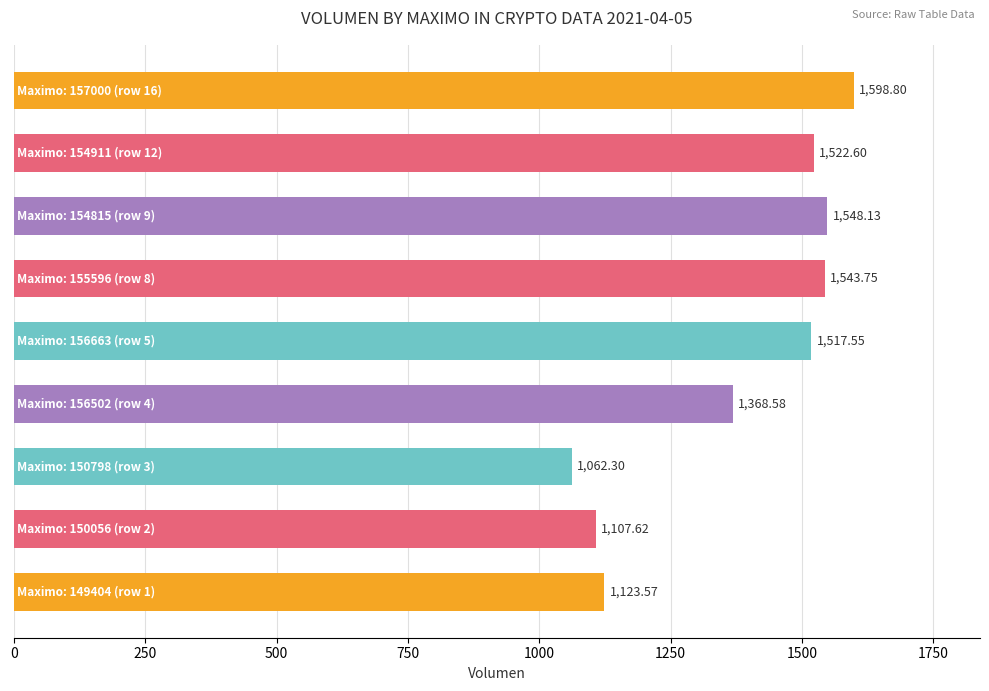

What is the difference between the maximum and minimum values?

536.5